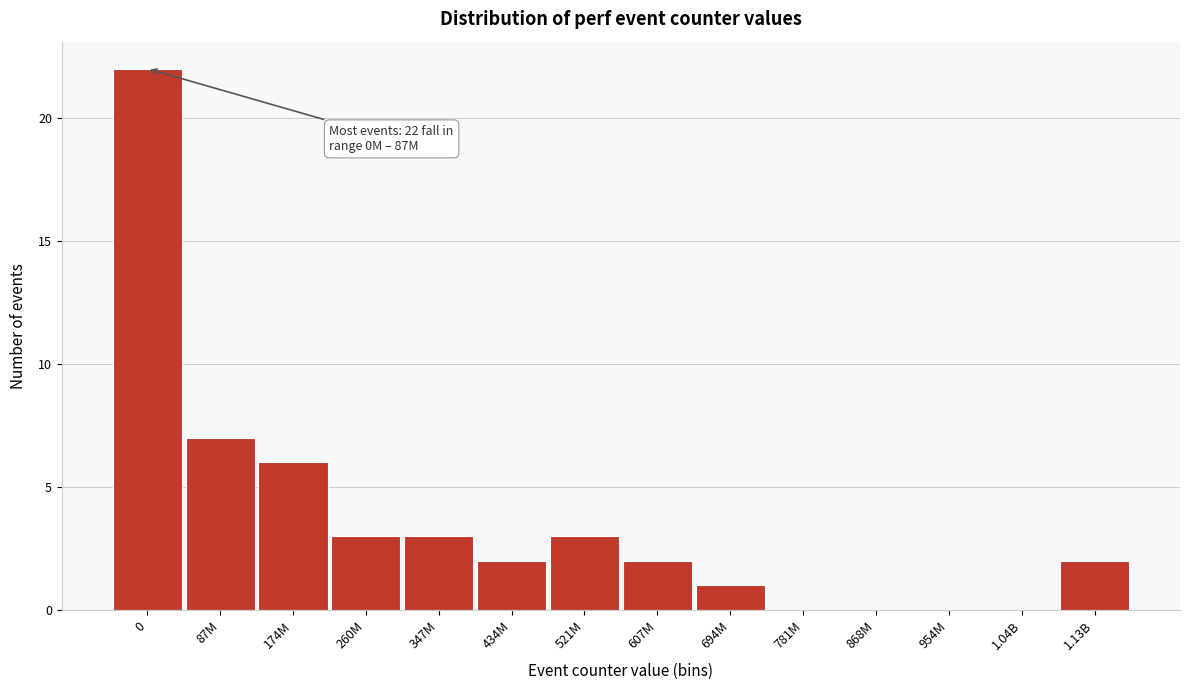

Reading left to right, extract all data points from this chart.

0=22	87M=7	174M=6	260M=3	347M=3	434M=2	521M=3	607M=2	694M=1	781M=0	868M=0	954M=0	1.04B=0	1.13B=2